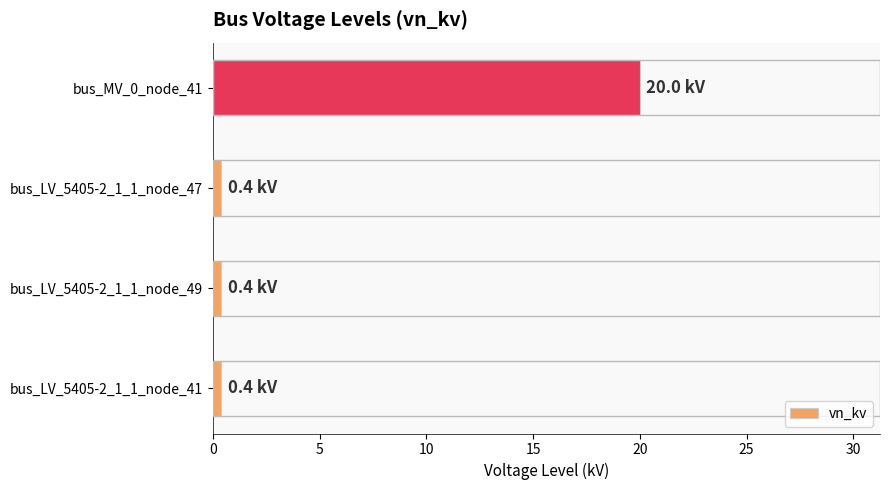

What is the smallest value displayed?

0.4